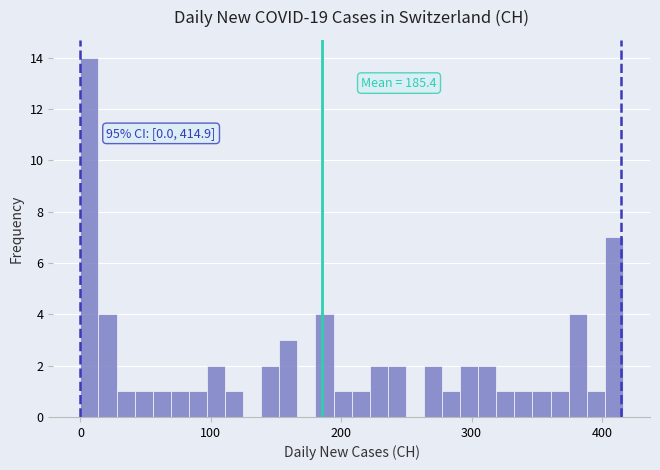

Read against the x-axis, roughly where is the centre of the tallest bar?

10